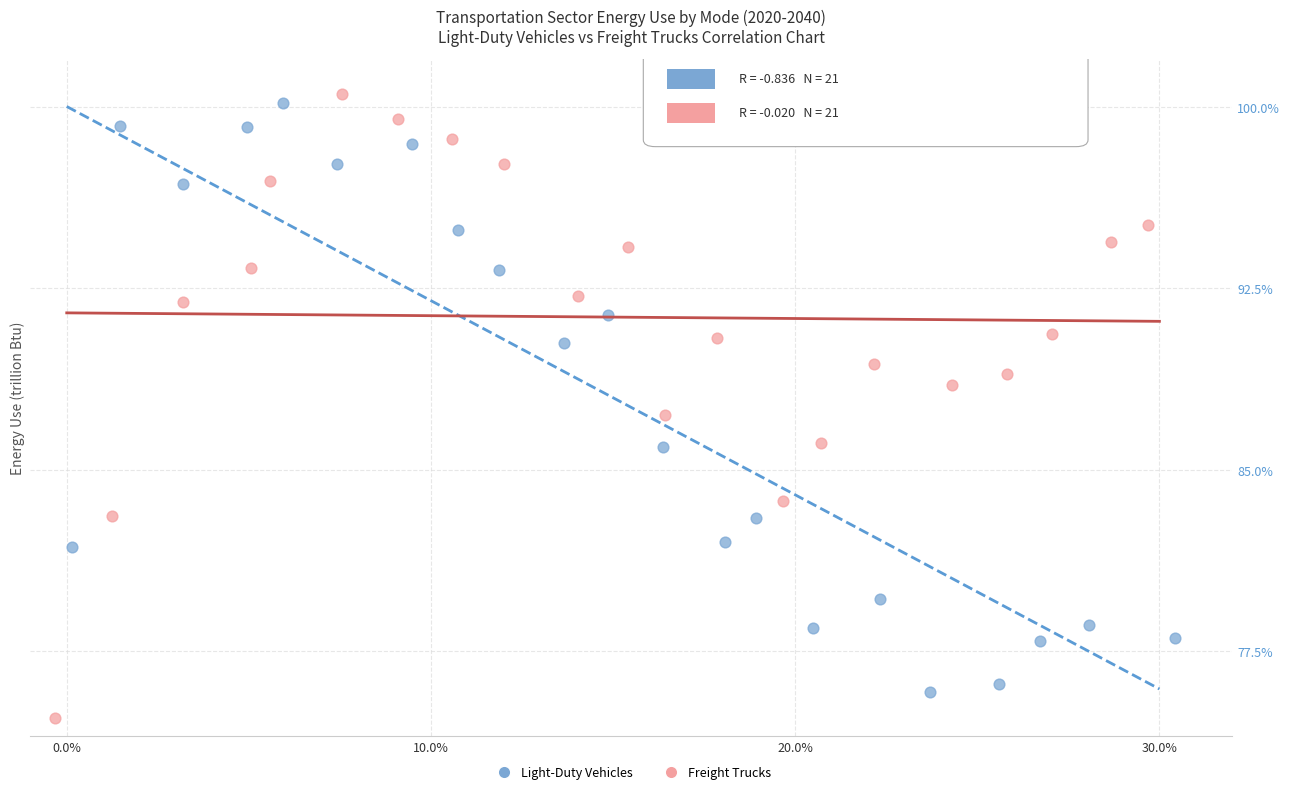

Which series contains the lowest Y value?

Freight Trucks